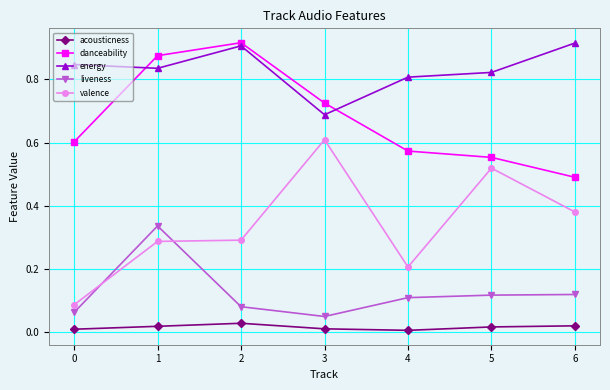

What are all the series names shown in the legend?

acousticness, danceability, energy, liveness, valence